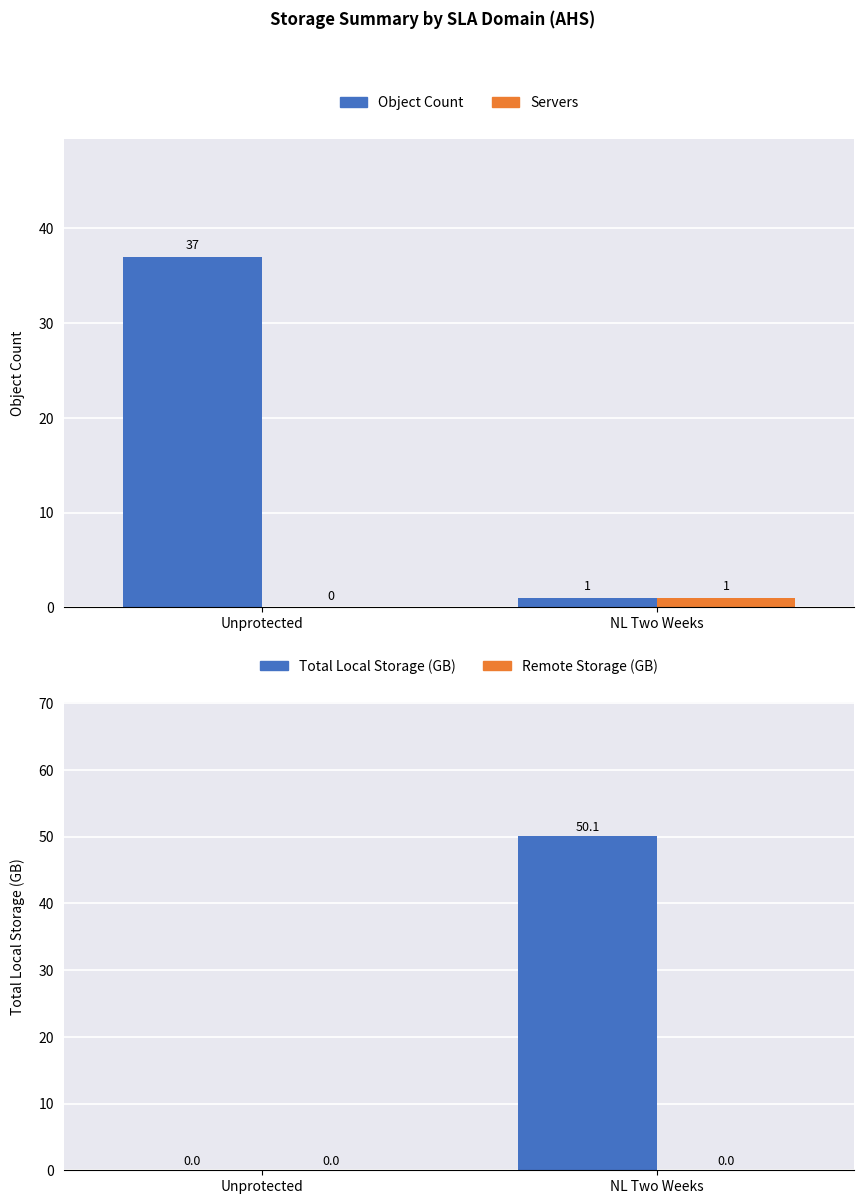

Rank the categories by Remote Storage (GB) value from highest to lowest.

Unprotected, NL Two Weeks